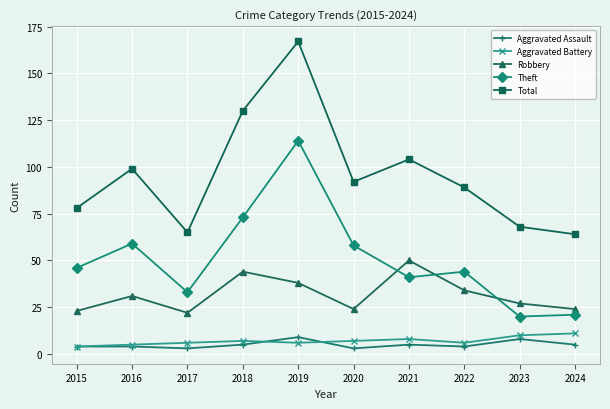

What are all the series names shown in the legend?

Aggravated Assault, Aggravated Battery, Robbery, Theft, Total